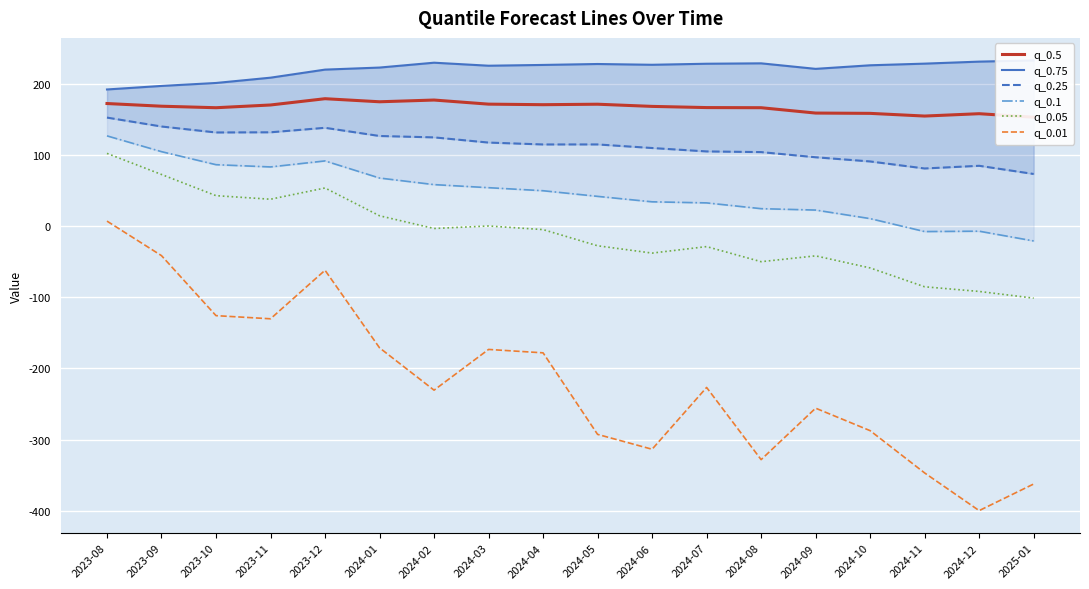

What is the spread (max minus min) of values at 2024-11?

574.8